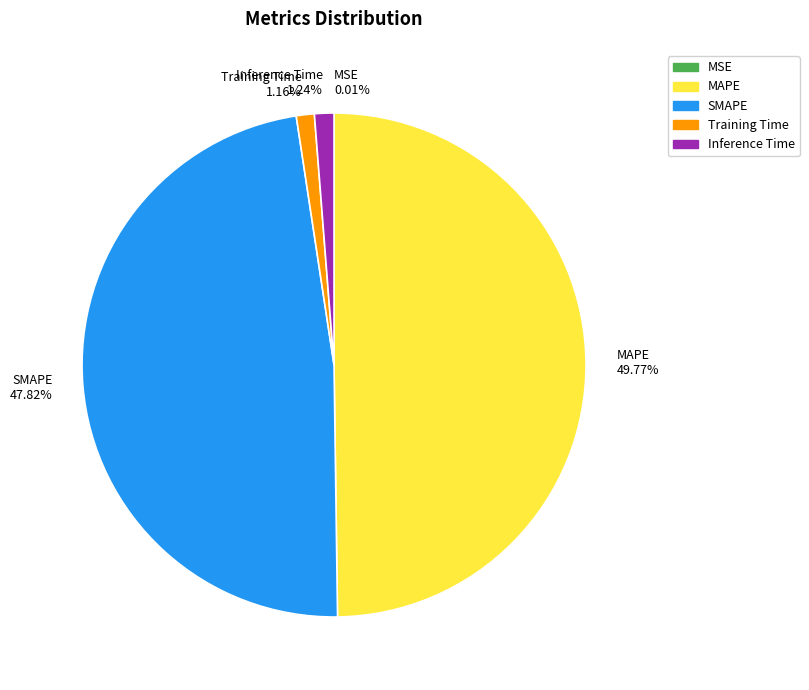

To the nearest percent, what is the average slice percentage?

20%